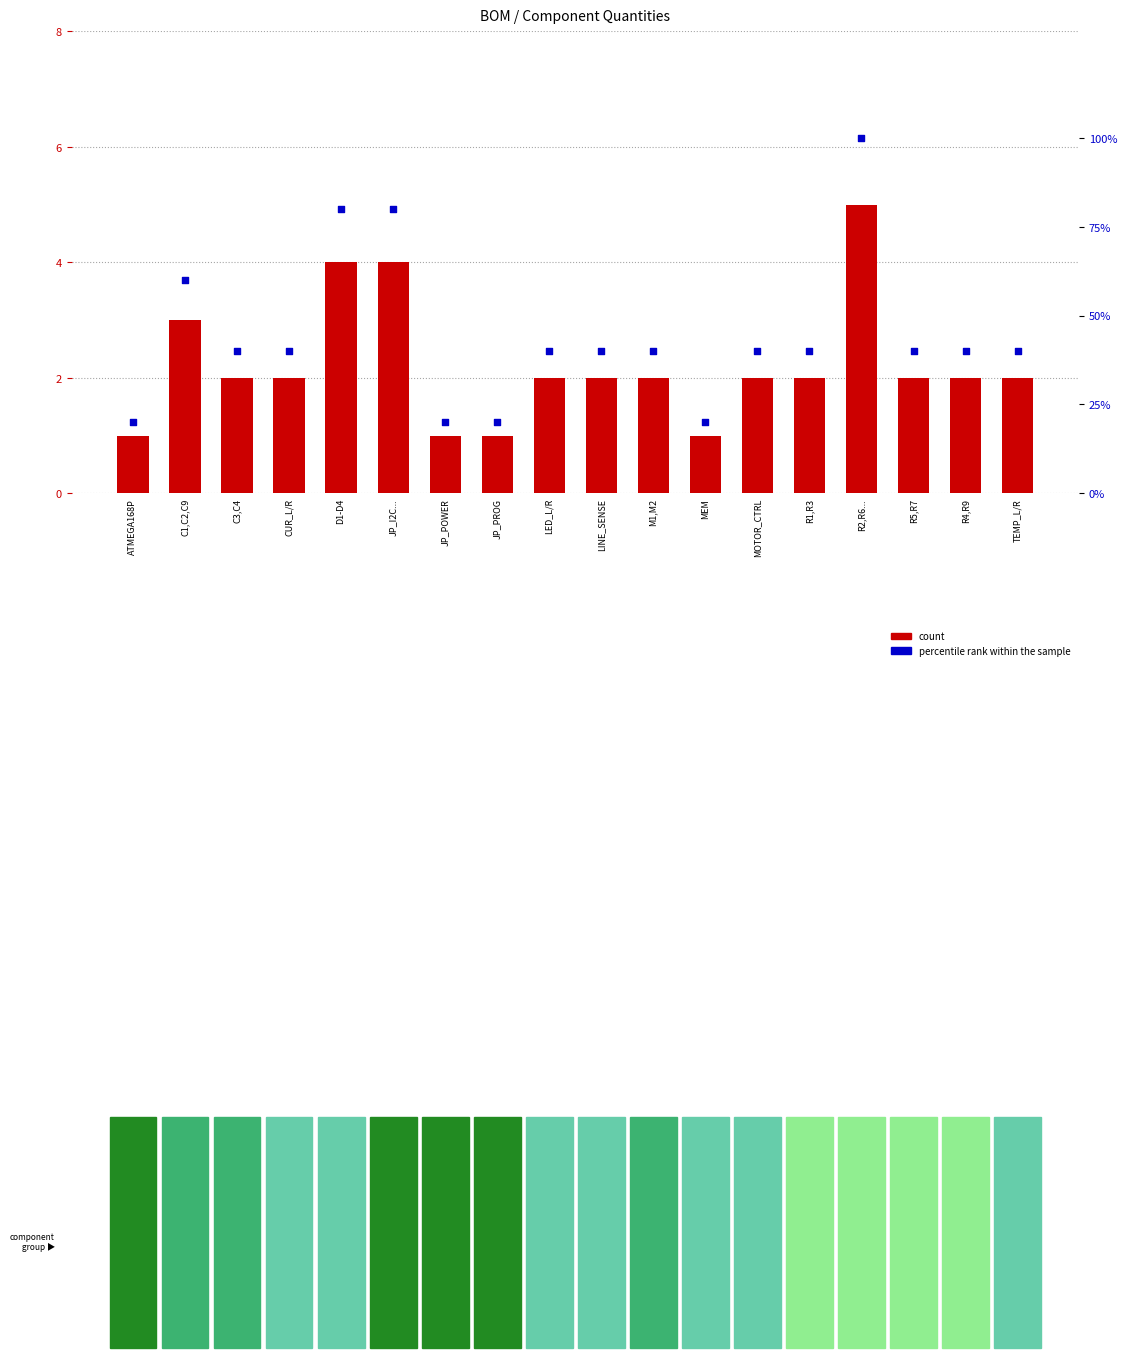

Which series reaches the minimum Y coordinate?

count